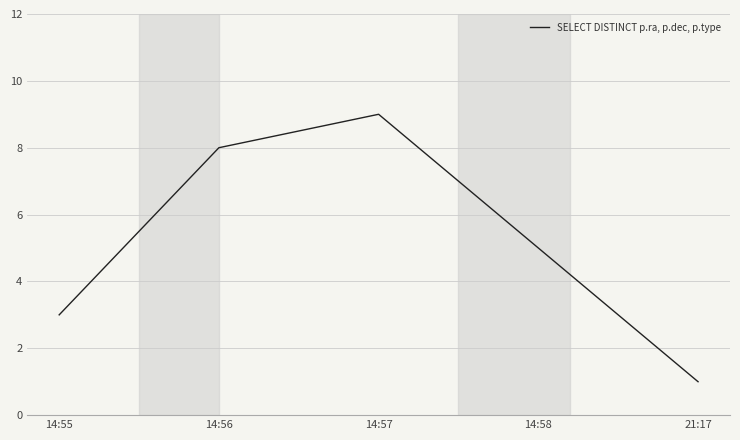

Where is the first local maximum?

14:57